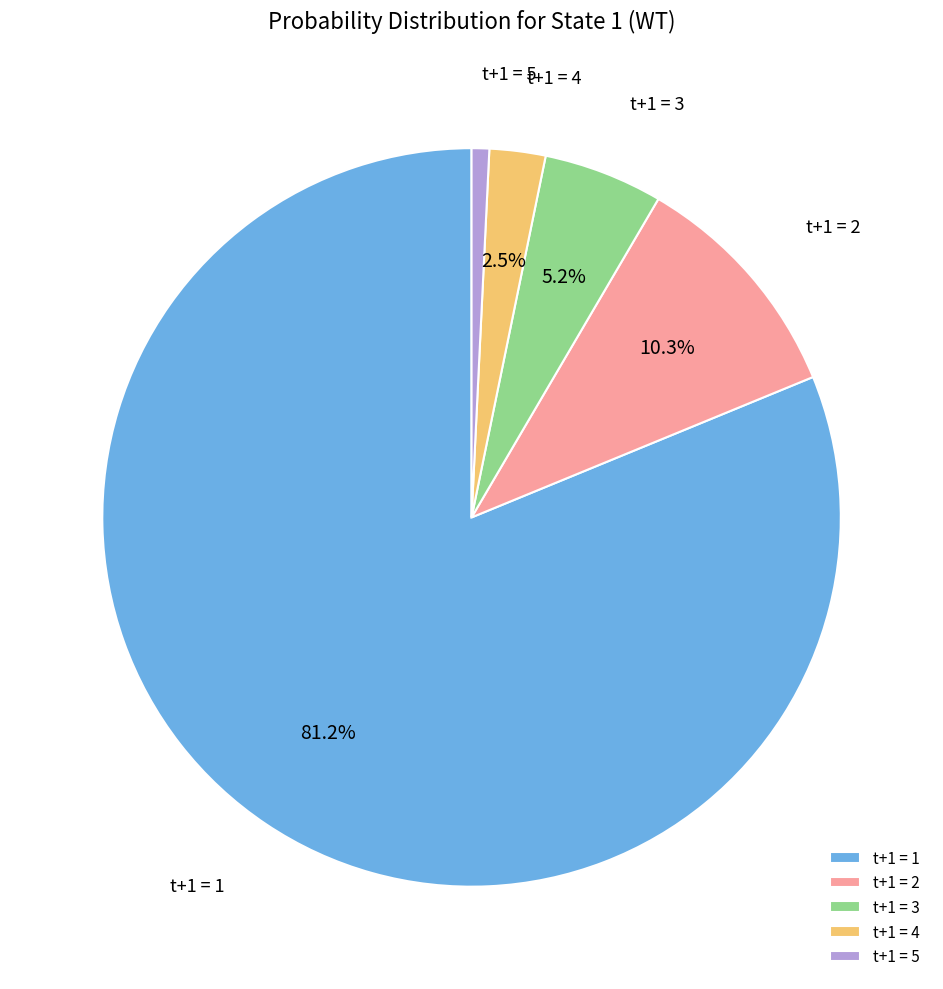

Which slice is the smallest?

t+1 = 5